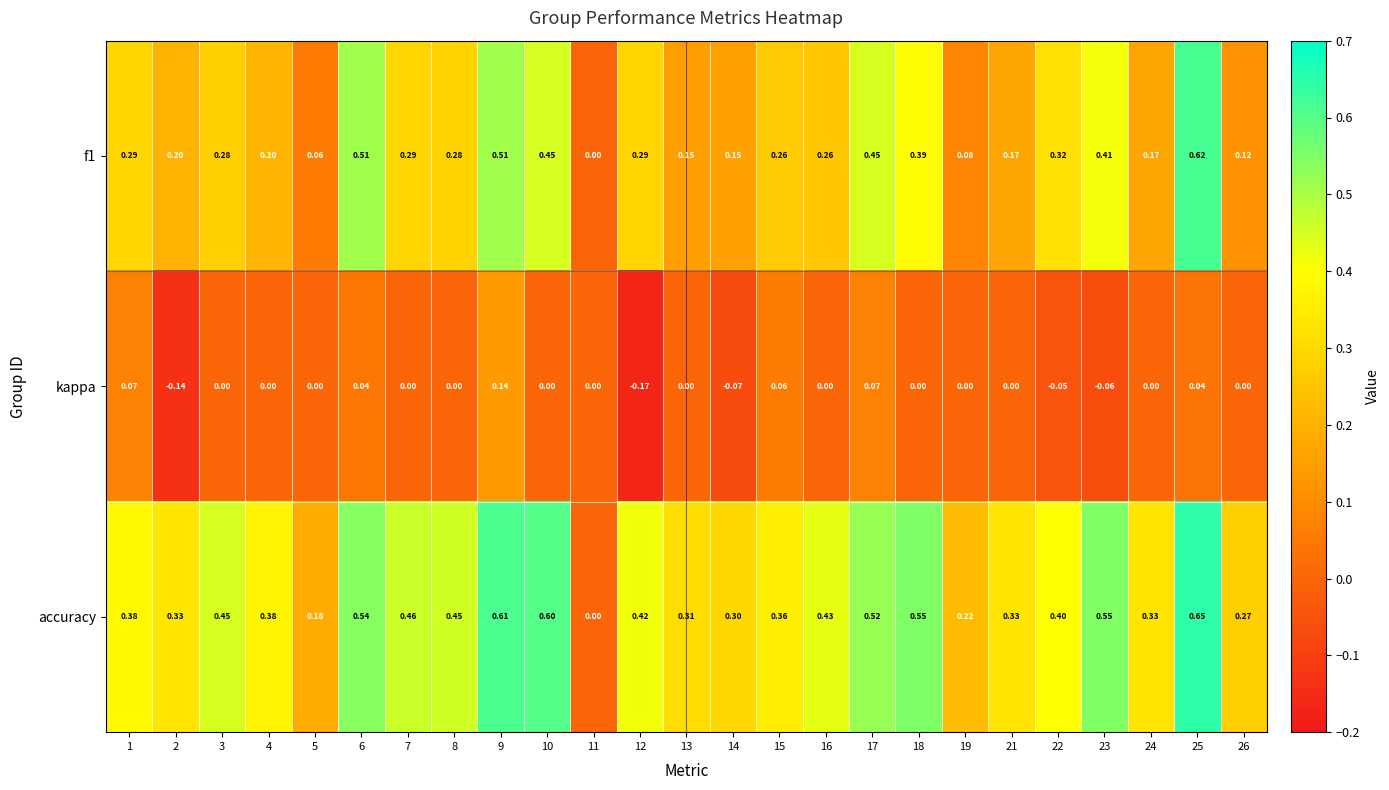

List the series in order of their overall mean, lowest first.

kappa, f1, accuracy